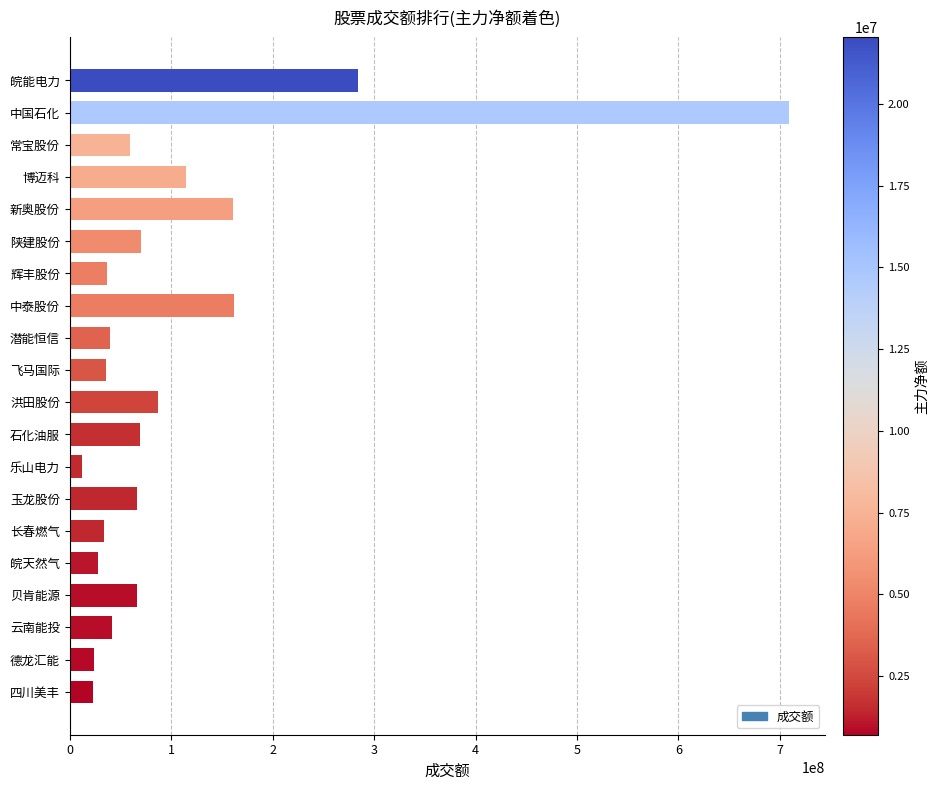

The chart shows a value of 88101911 at 常宝股份. True or false?

False